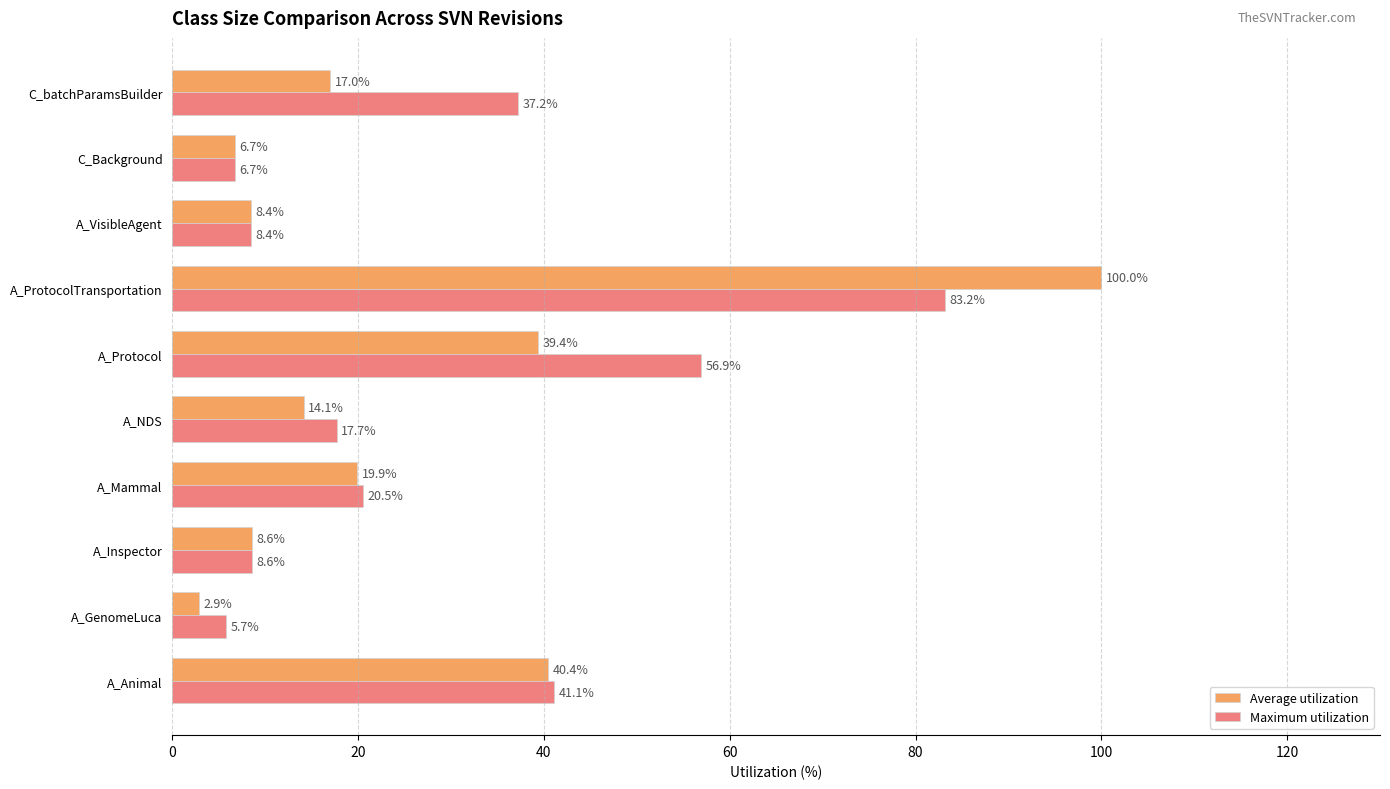

True or false: Maximum utilization has a value of 14.2 at A_VisibleAgent.

False